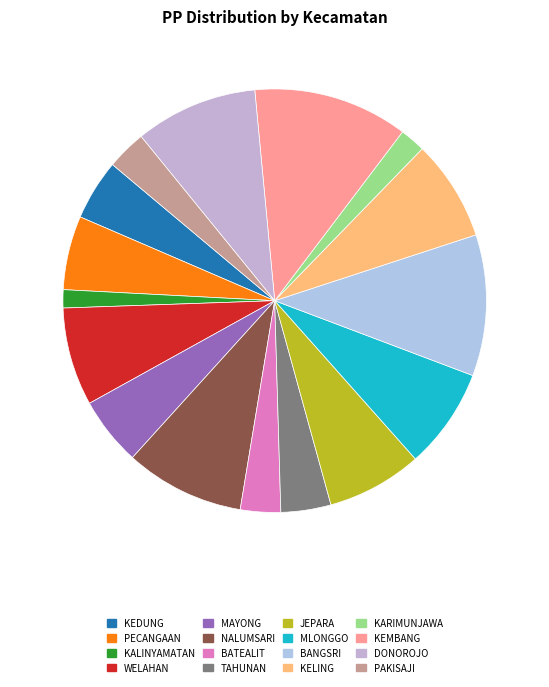

Count the number of slices in the pie.

16